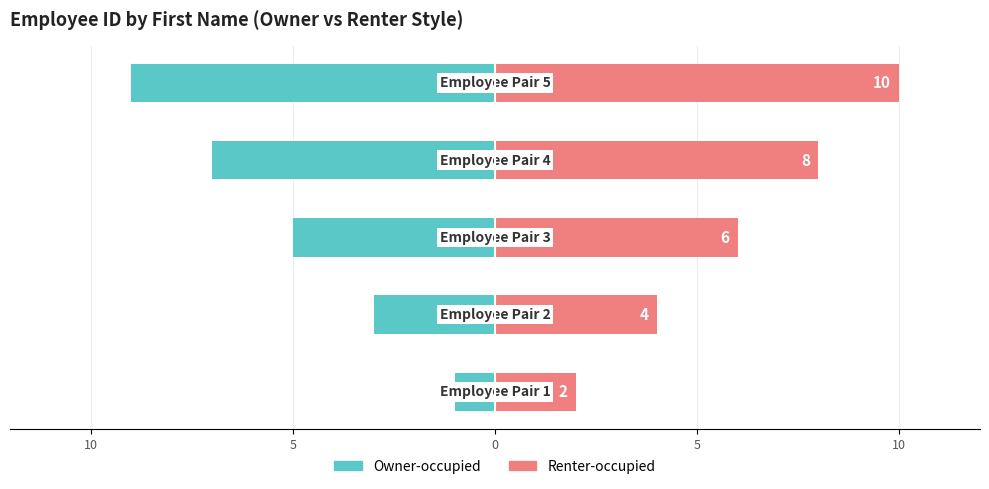

The value of Owner-occupied at 5 is -5. True or false?

False